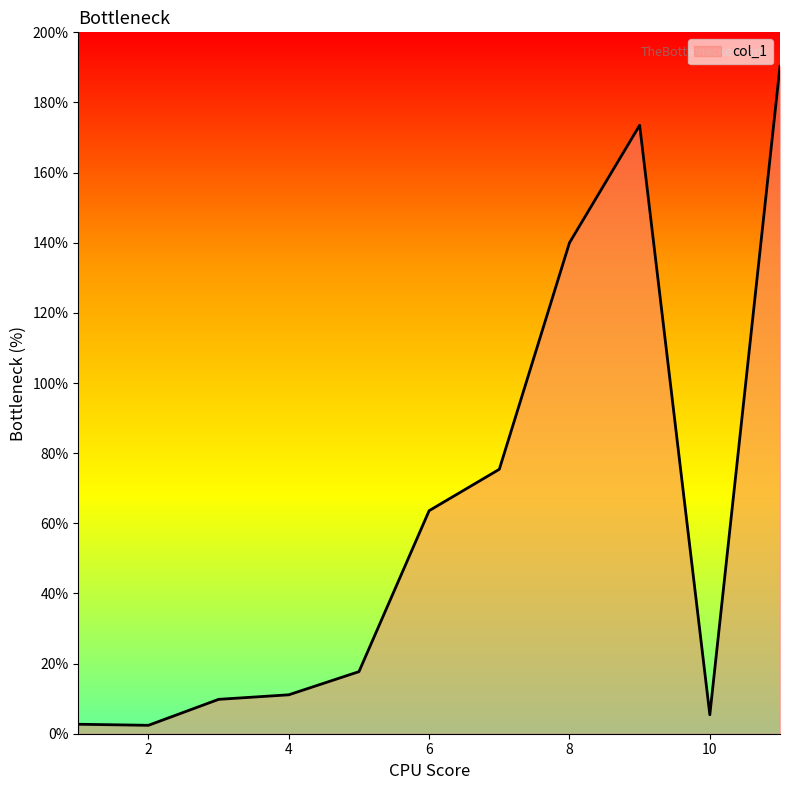

What is the difference between the maximum and minimum values?

187.9